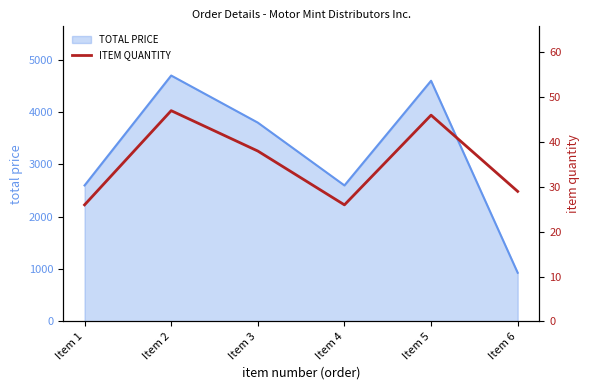

What is the sum of all values?

212